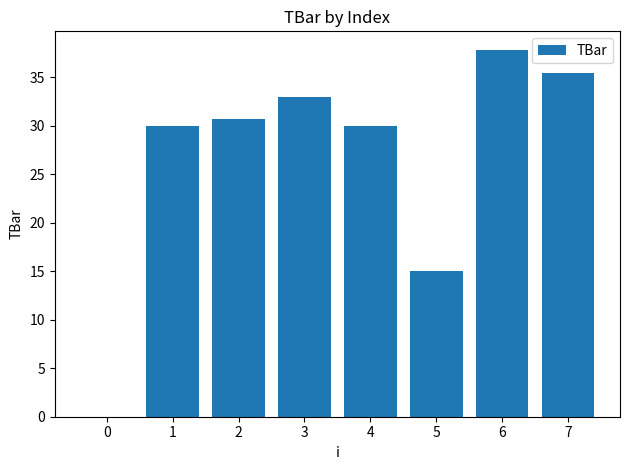

How many positive values are there?

7